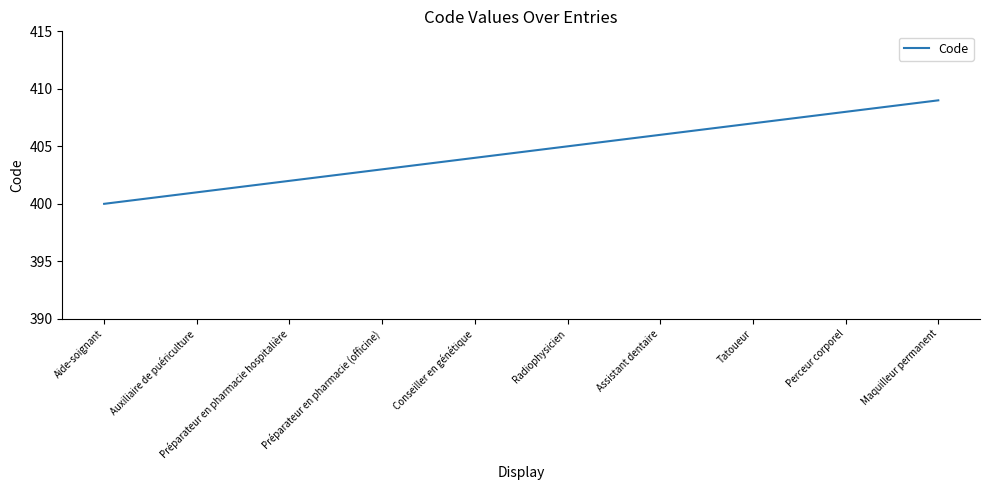

What is the difference between the maximum and minimum values?

9